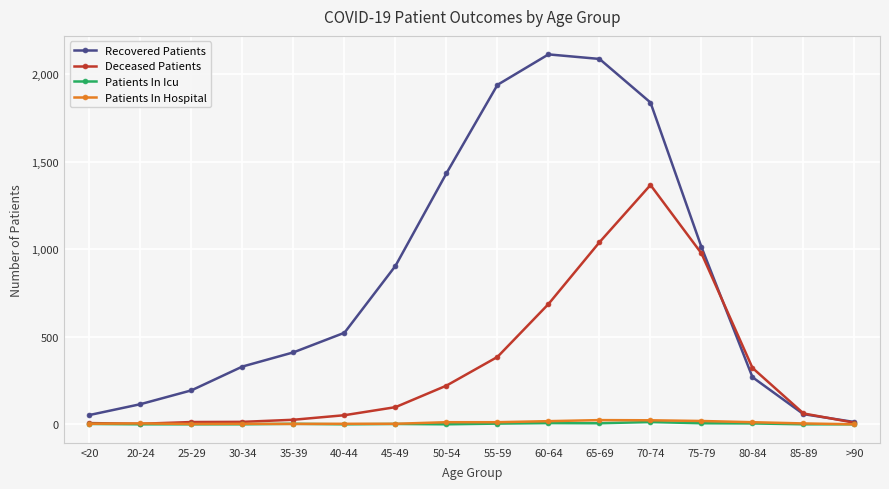

What is the difference between the maximum and minimum values in the Recovered Patients series?

2100